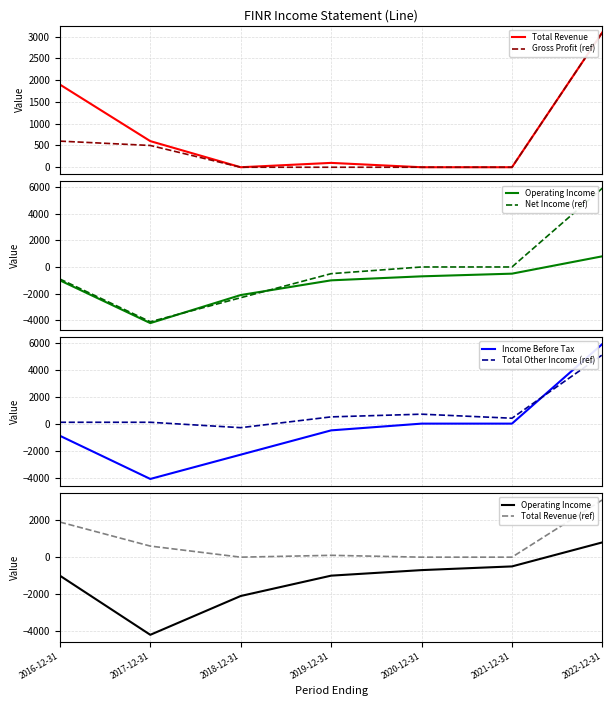

What is the sum of the Operating Income values at 2020-12-31 and 2019-12-31?

-1700